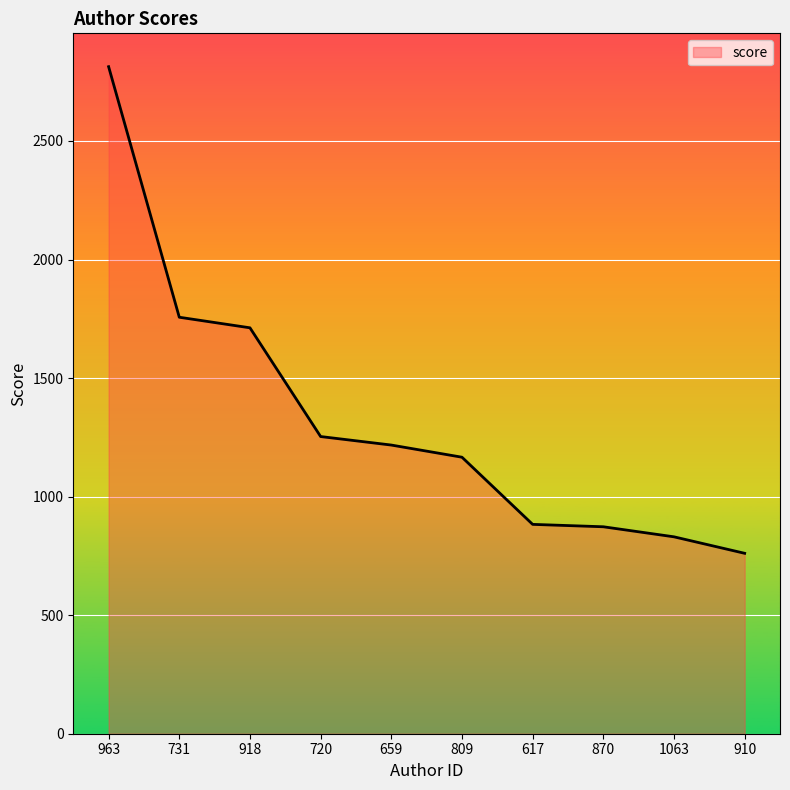

Read the value at 720.

1253.4